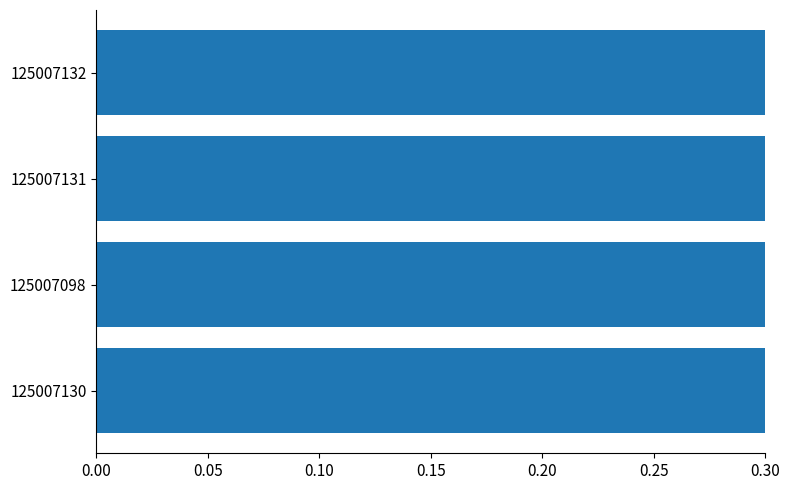

Approximately how many times larger is the value at 125007098 compared to 125007130?

1.0